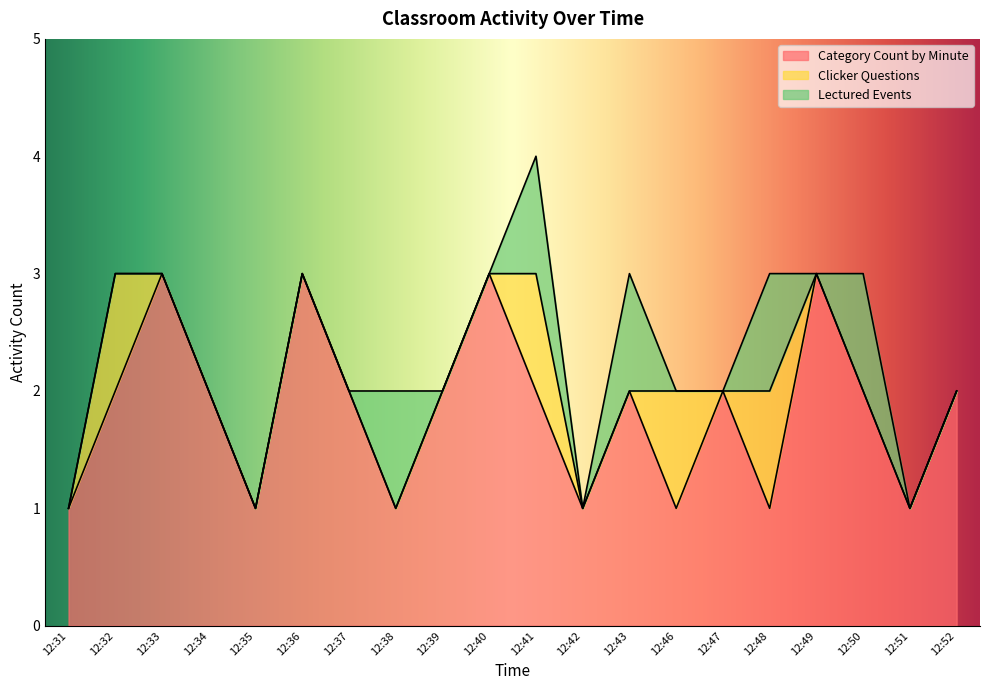

What is the total value across all series at 12:40?

3